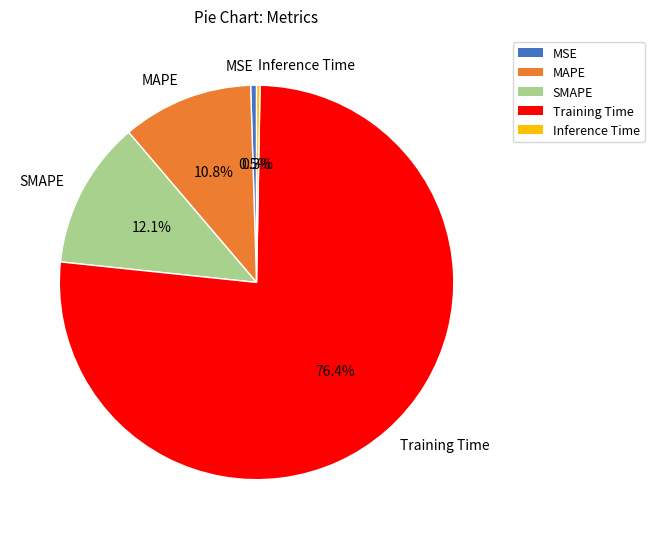

How many segments does this pie chart have?

5